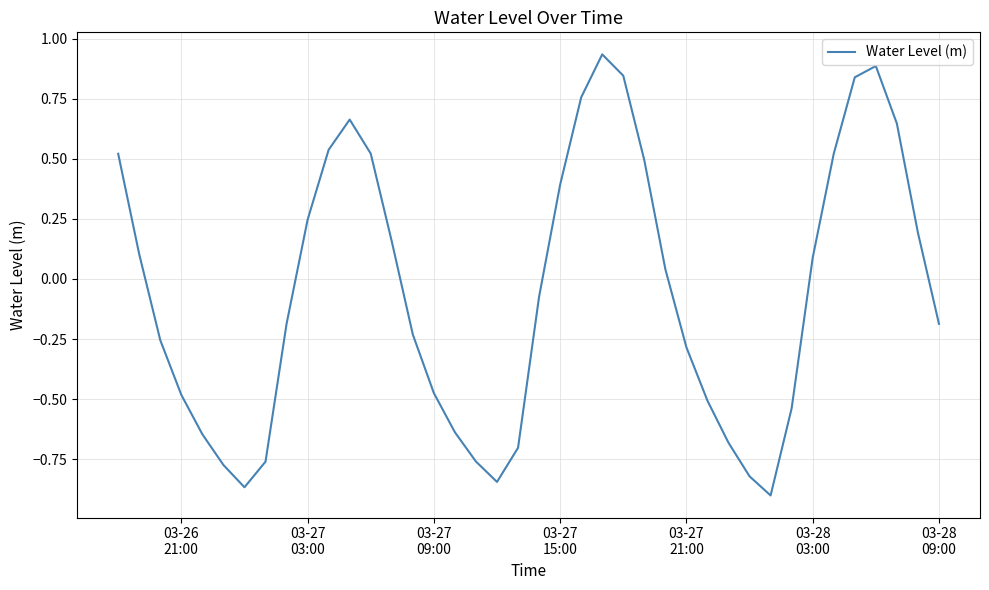

Does the chart have visible grid lines?

Yes